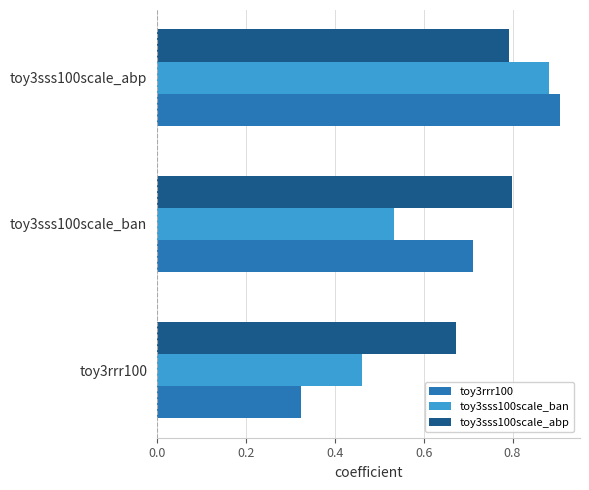

At toy3rrr100, list the series in order from smallest to largest.

toy3rrr100, toy3sss100scale_ban, toy3sss100scale_abp